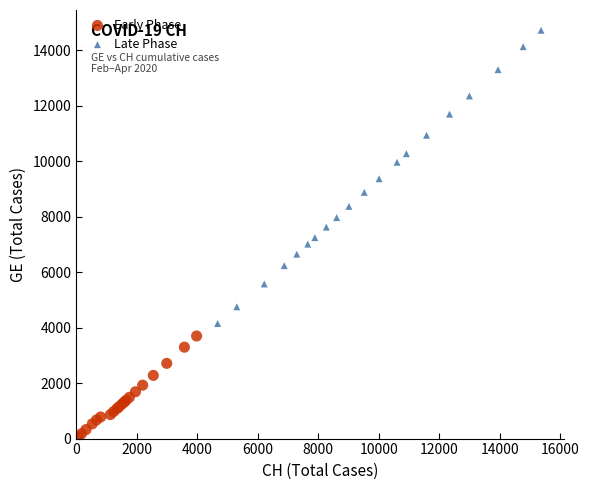

What are all the series names shown in the legend?

Early Phase, Late Phase